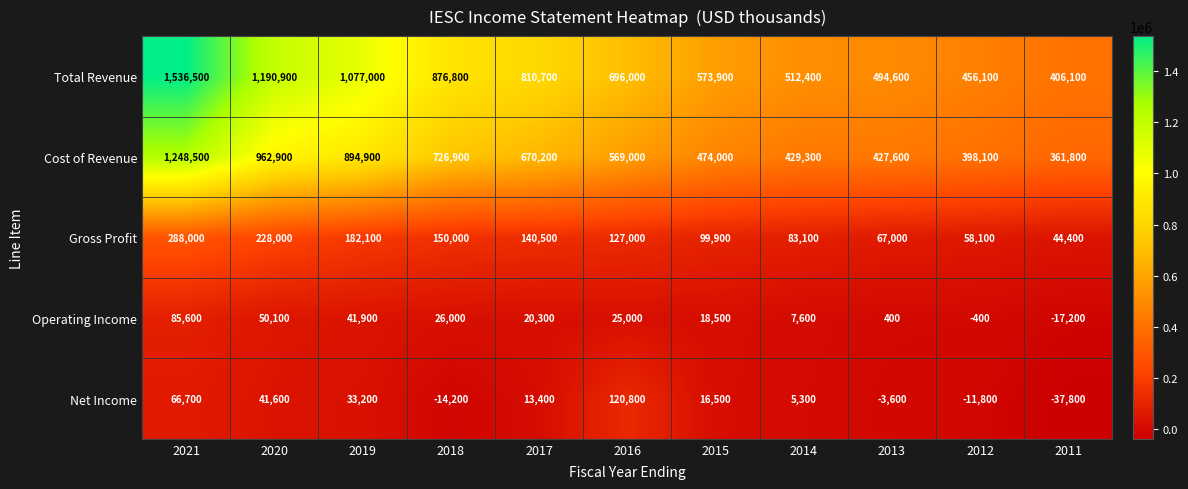

List the series in order of their peak value, lowest first.

Operating Income, Net Income, Gross Profit, Cost of Revenue, Total Revenue